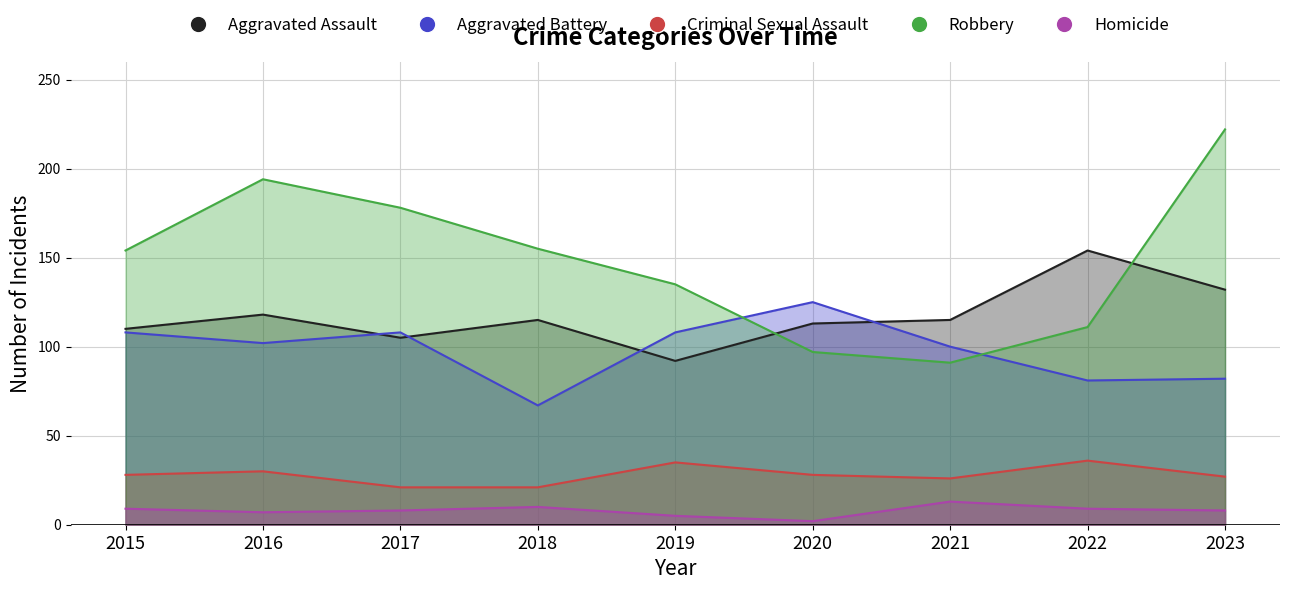

Reading right to left, extract all data points from this chart.

Aggravated Assault: 132	154	115	113	92	115	105	118	110
Aggravated Battery: 82	81	100	125	108	67	108	102	108
Criminal Sexual Assault: 27	36	26	28	35	21	21	30	28
Robbery: 222	111	91	97	135	155	178	194	154
Homicide: 8	9	13	2	5	10	8	7	9